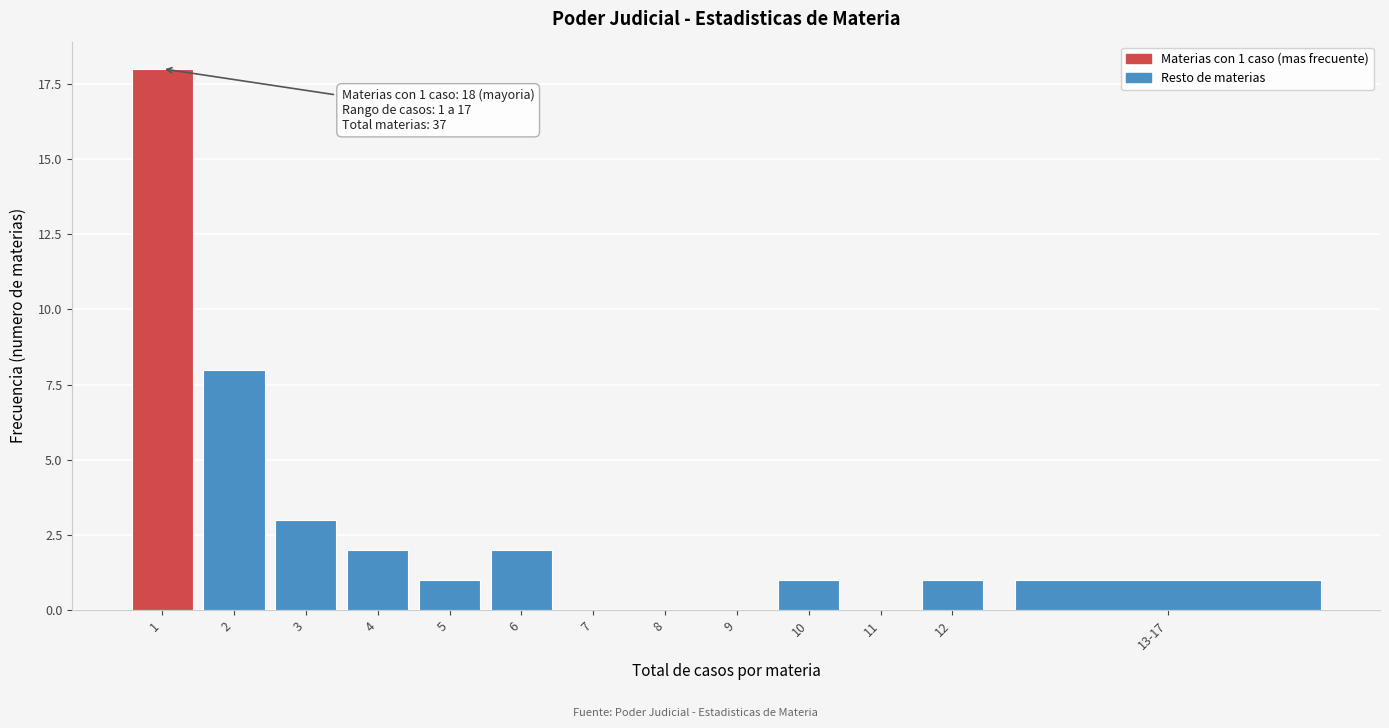

Reading left to right, list all the values displayed in this chart.

1=18	2=8	3=3	4=2	5=1	6=2	7=0	8=0	9=0	10=1	11=0	12=1	13-17=1